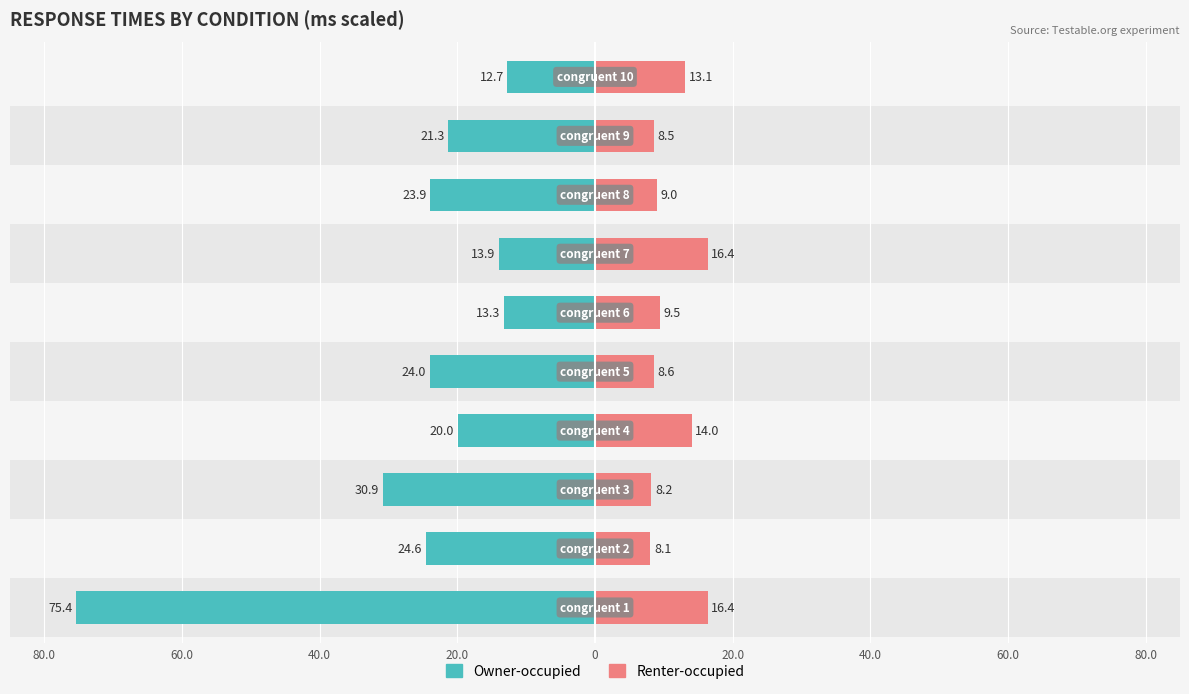

Rank the series at 0 from highest to lowest value.

Renter-occupied, Owner-occupied